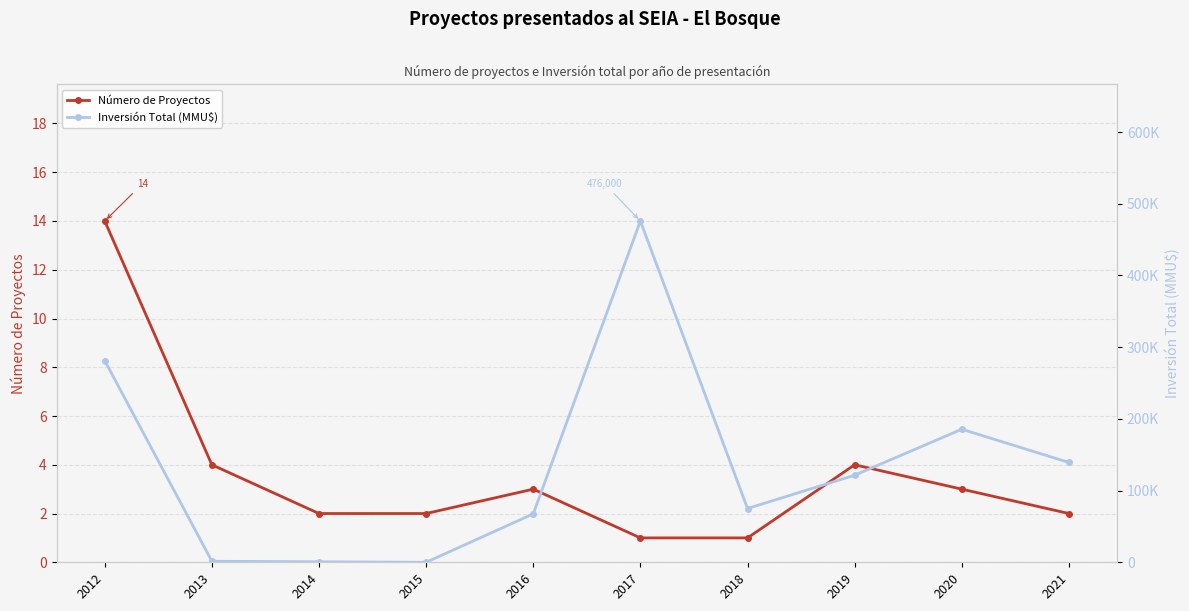

Which has a higher value, 2015 or 2018?

2015